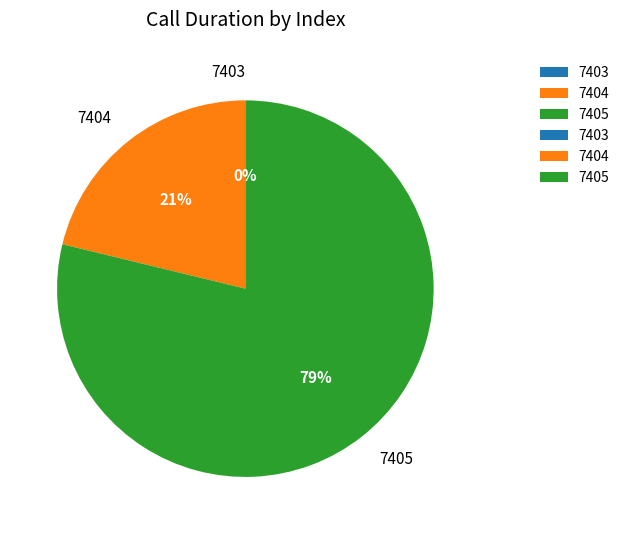

Does 7405 represent more than half of the total?

Yes